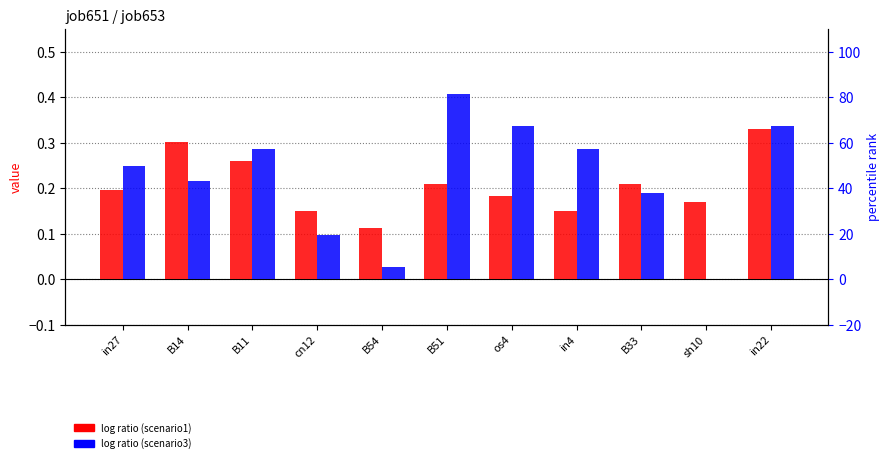

How many groups of bars are there?

11